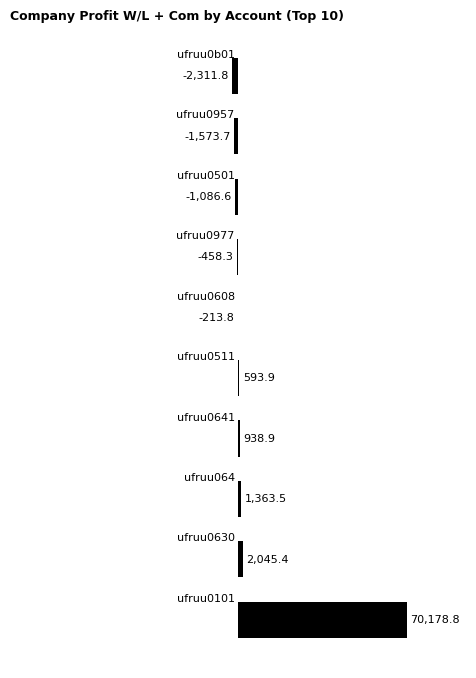

What is the greatest value displayed?

70178.8